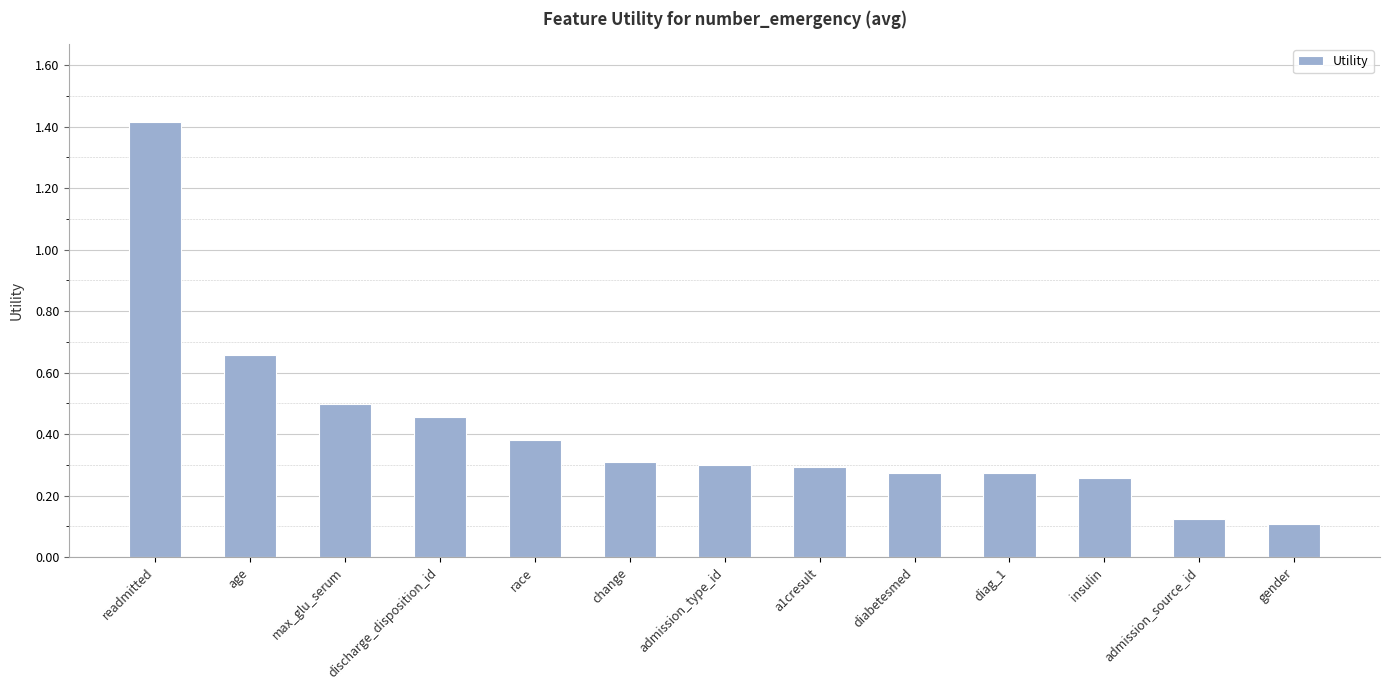

What is the difference between the maximum and minimum values?

1.3